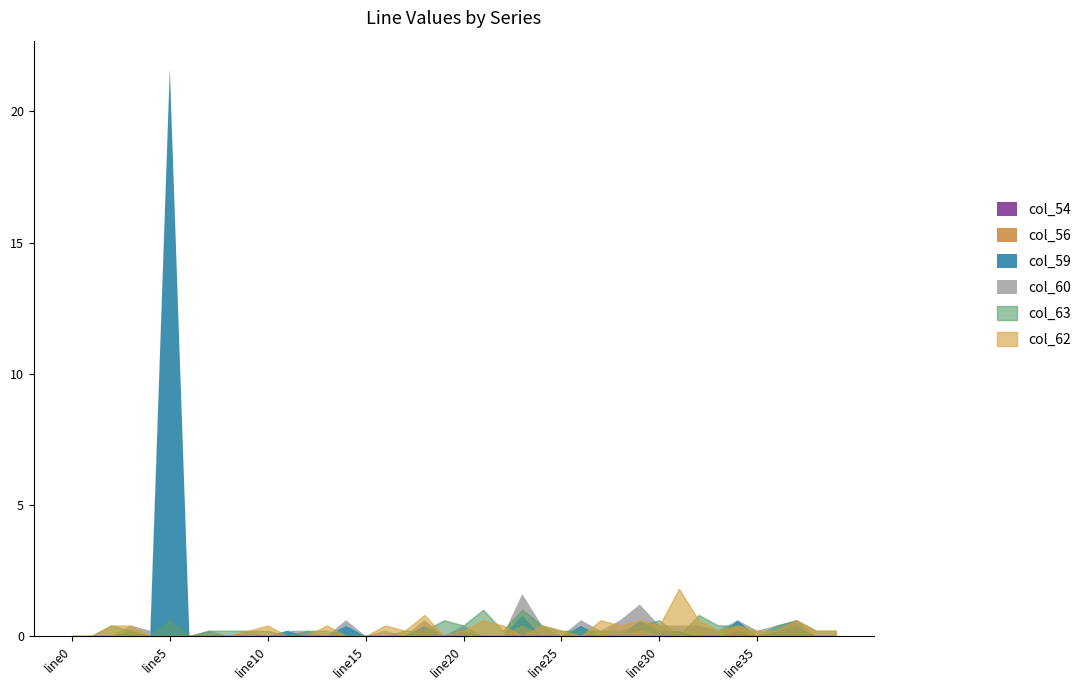

At which category is the sum across all series the highest?

line5